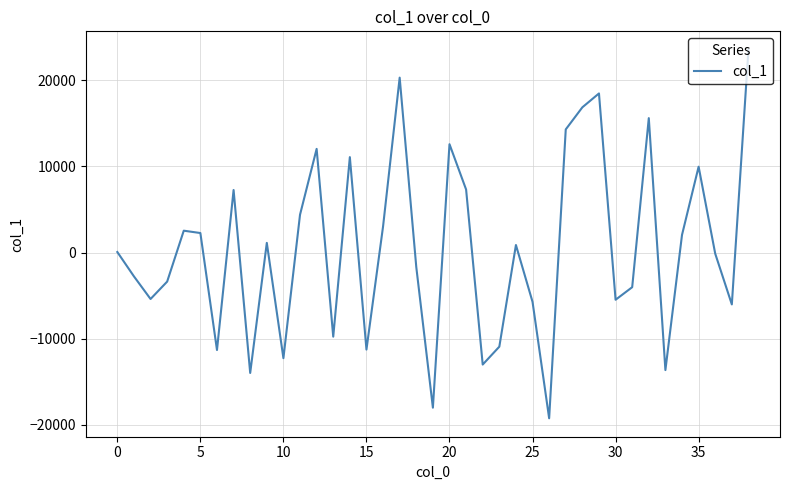

What is the minimum value shown in the chart?

-19257.5